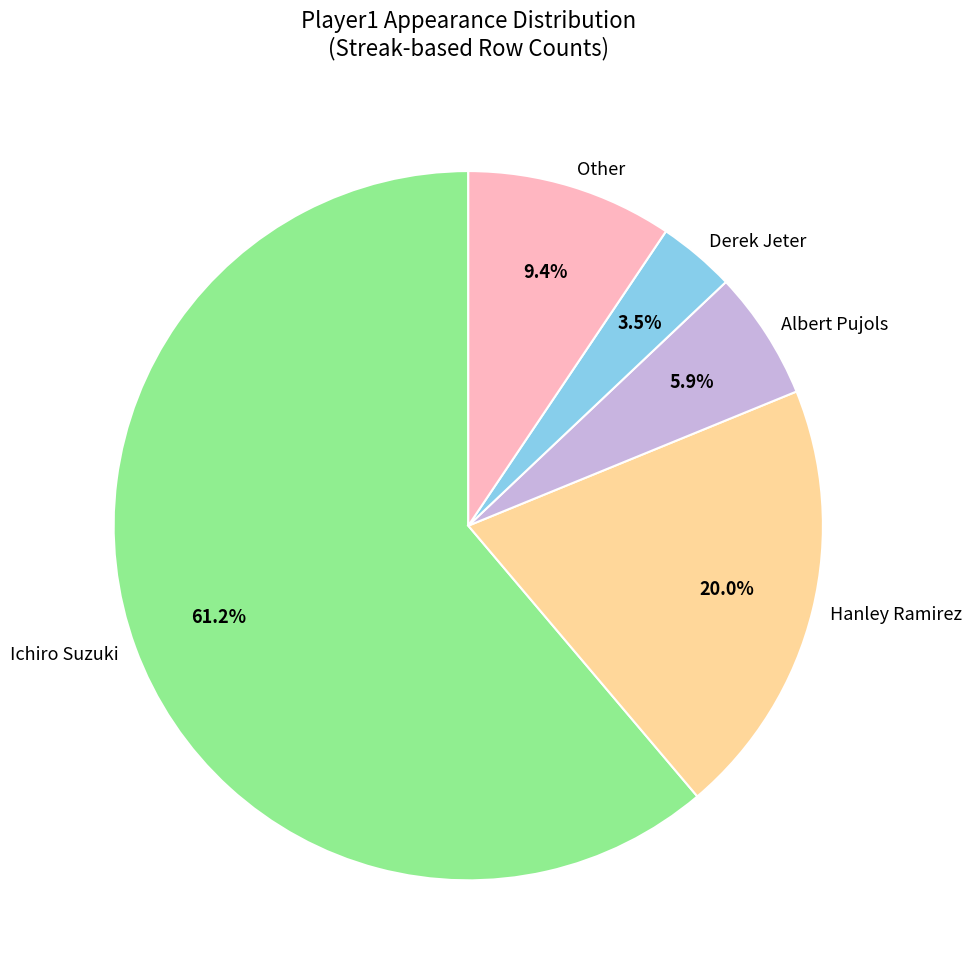

Rank the categories by value from lowest to highest.

Derek Jeter, Albert Pujols, Other, Hanley Ramirez, Ichiro Suzuki